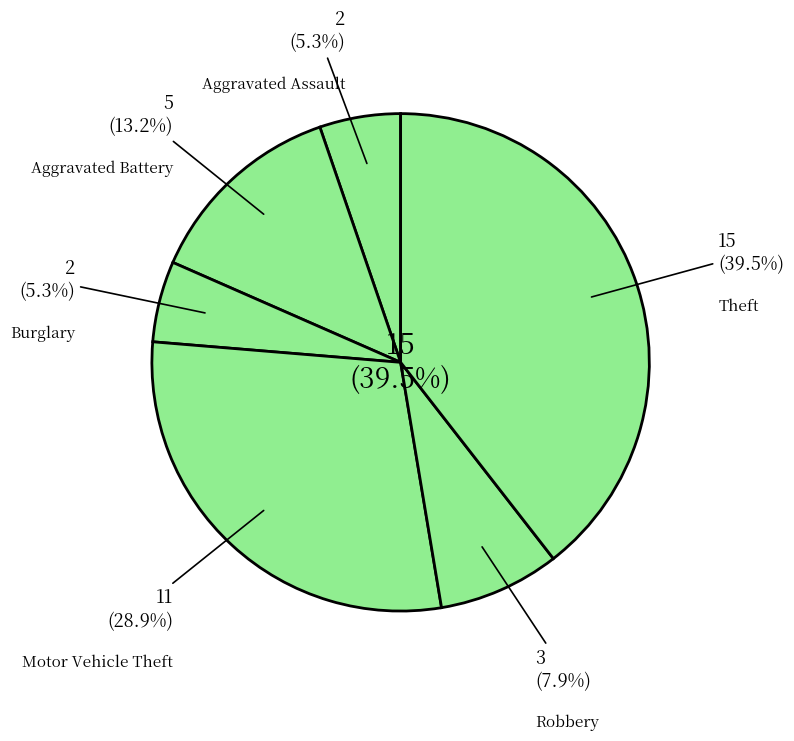

What is the largest slice in the pie chart?

Theft